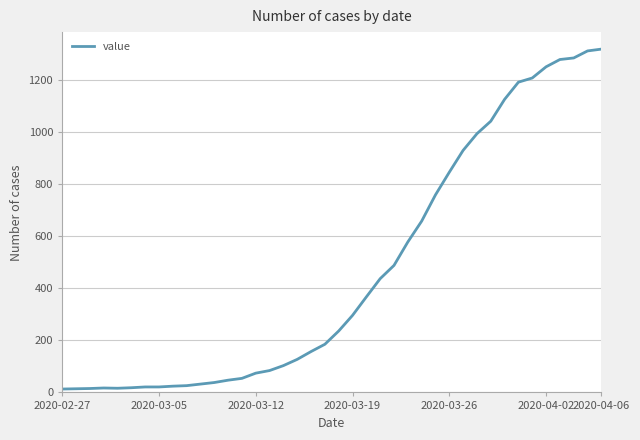

What is the greatest value displayed?

1319